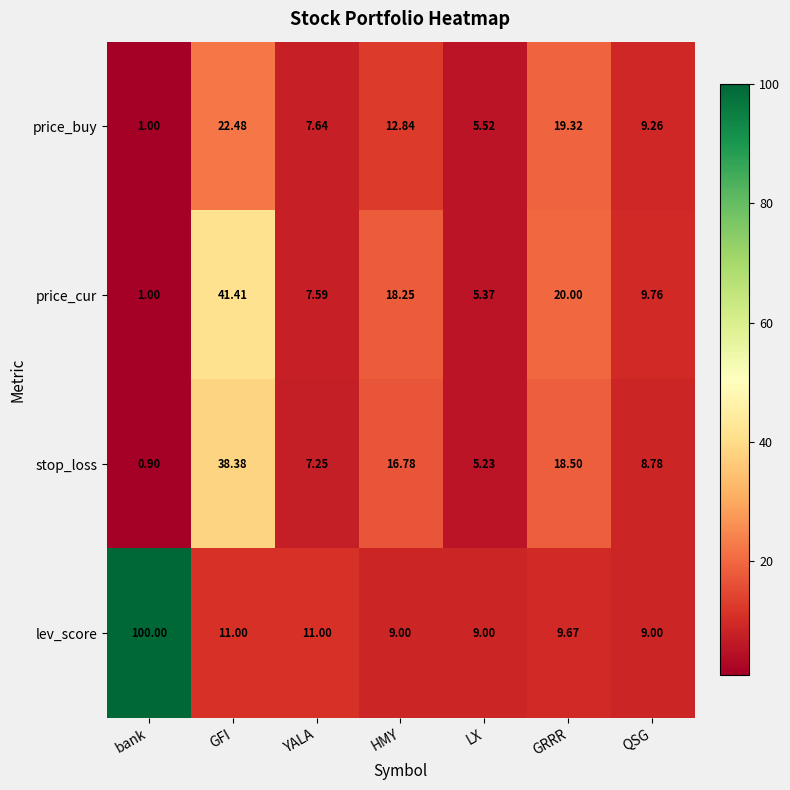

Where does the stop_loss series first go above 8?

GFI